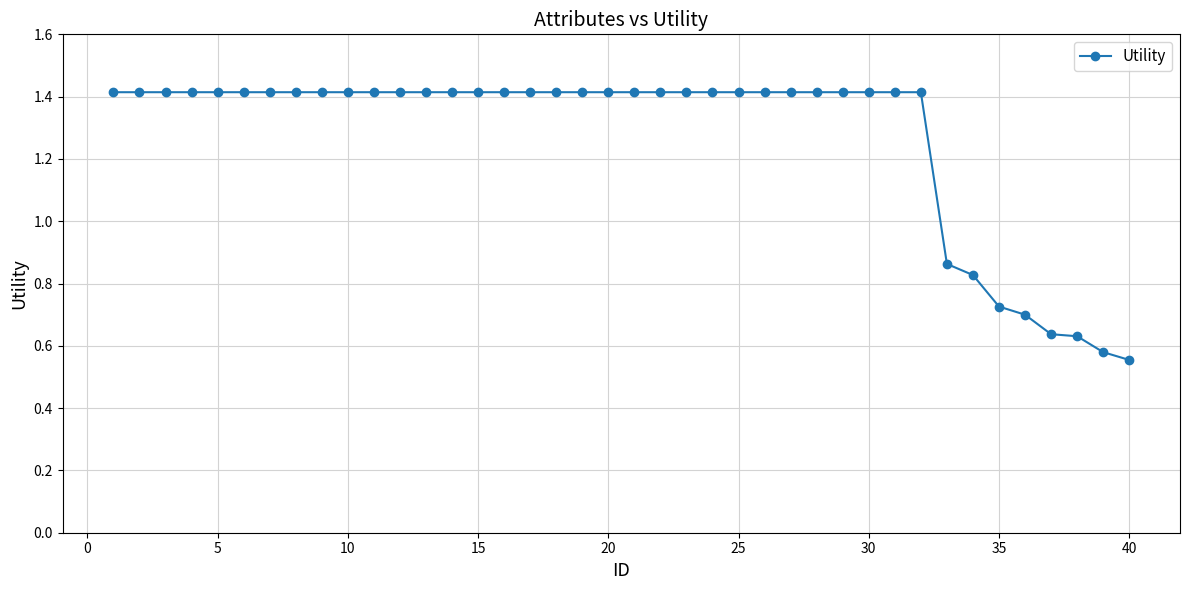

What is the average value?

1.3